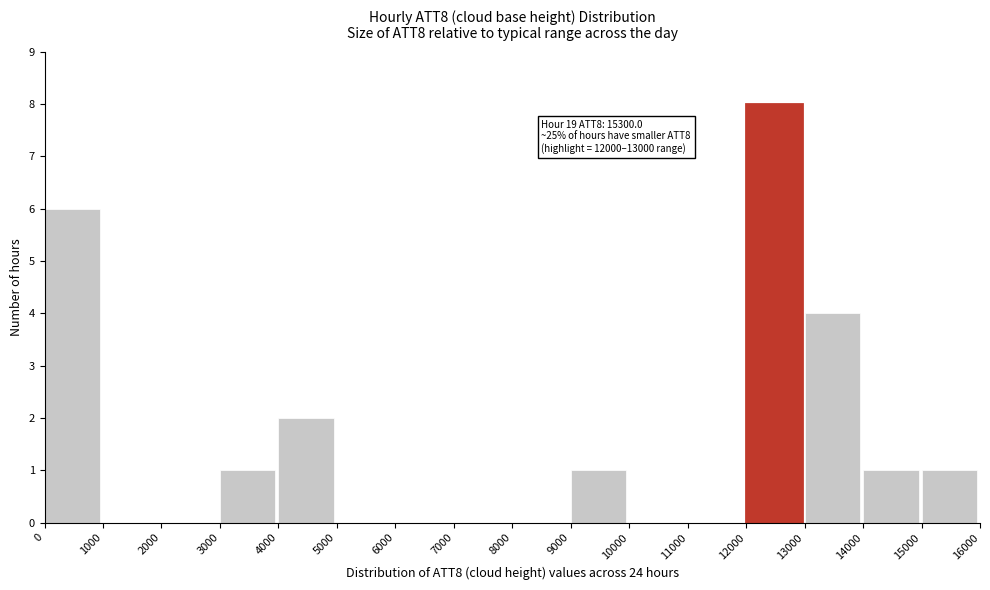

Over which range of the x-axis is the bar tallest?

12000 to 13000